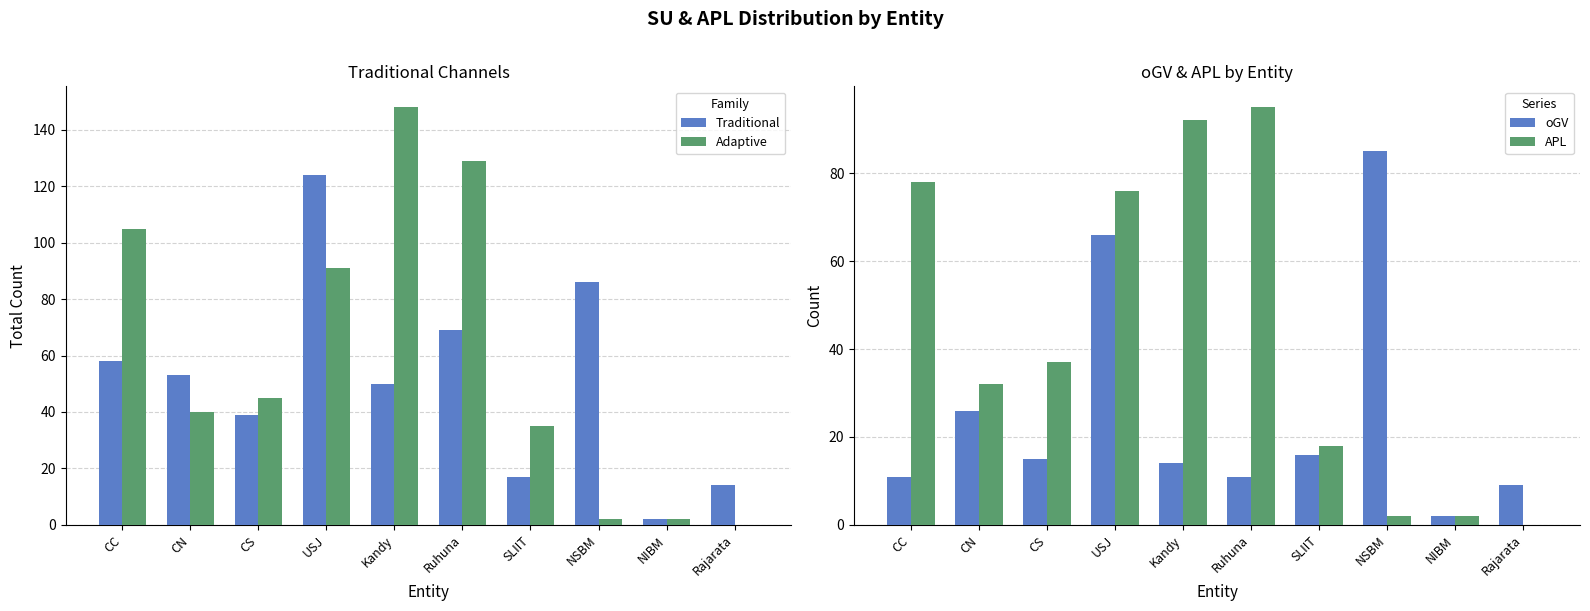

What value does the APL series have at CN, to the nearest 10?

30